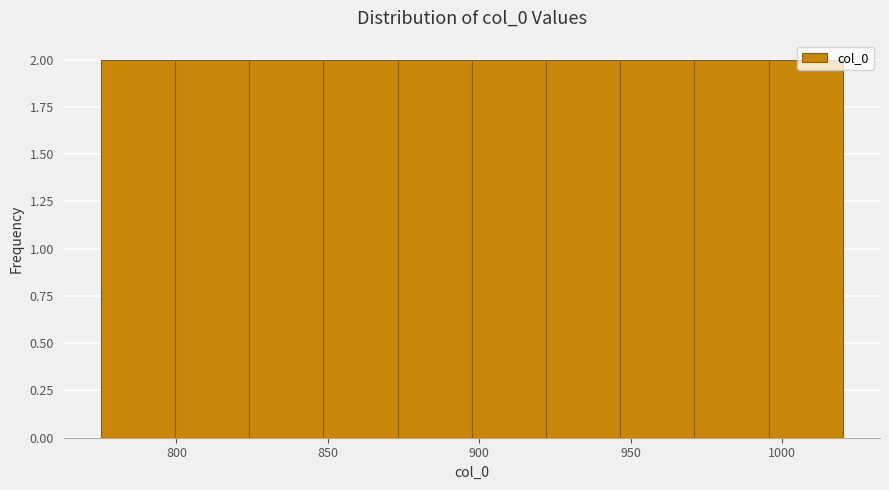

How tall is the bar that spans 848.5 to 873.0 on the x-axis? Neither the bar edges nor the heights are printed on the chart, so give them approximately, as read against the axes.

2